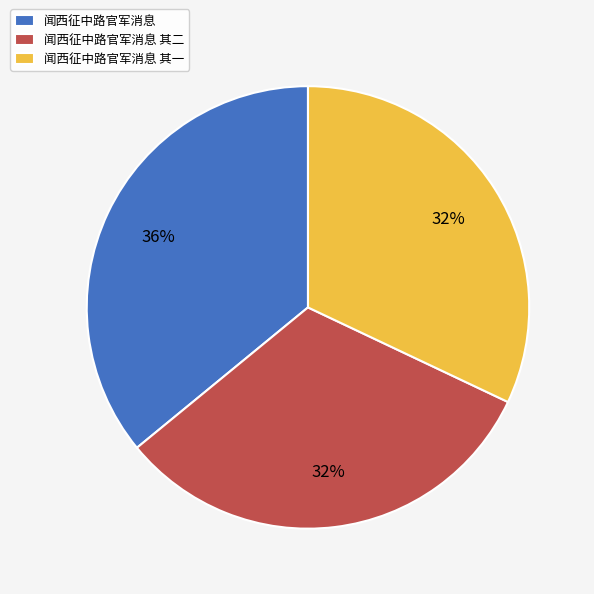

Approximately how many times larger is the value at 闻西征中路官军消息 其一 compared to 闻西征中路官军消息 其二?

1.0